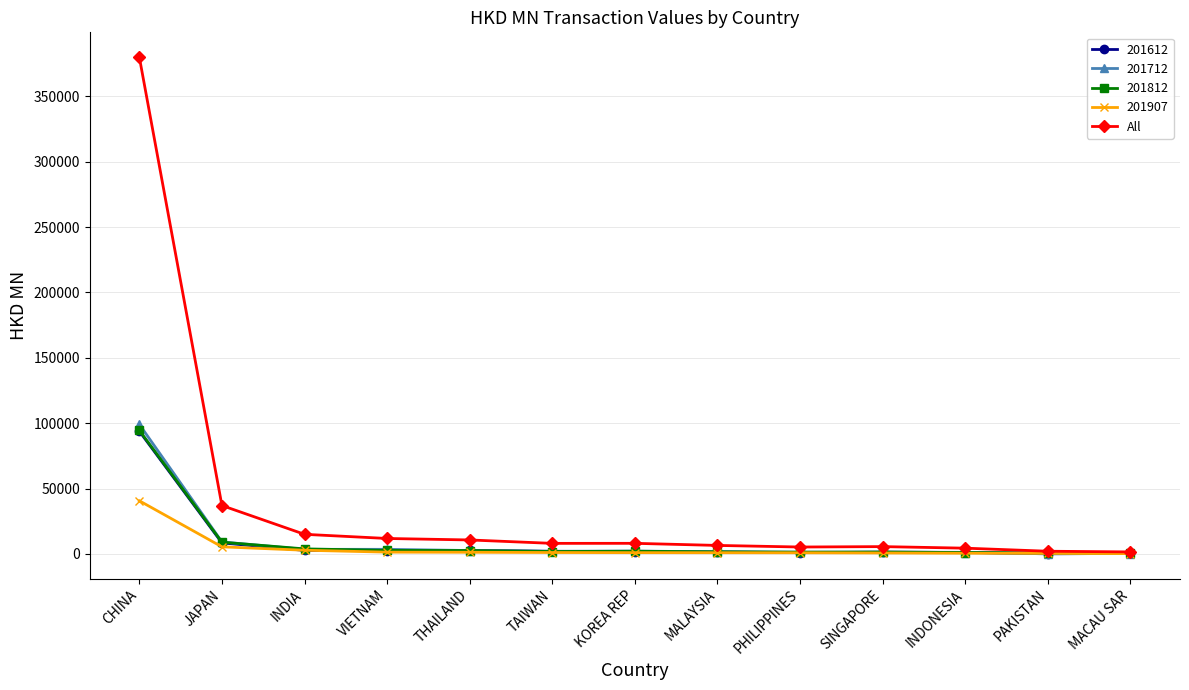

What is the label of the 12th point from the right?

JAPAN